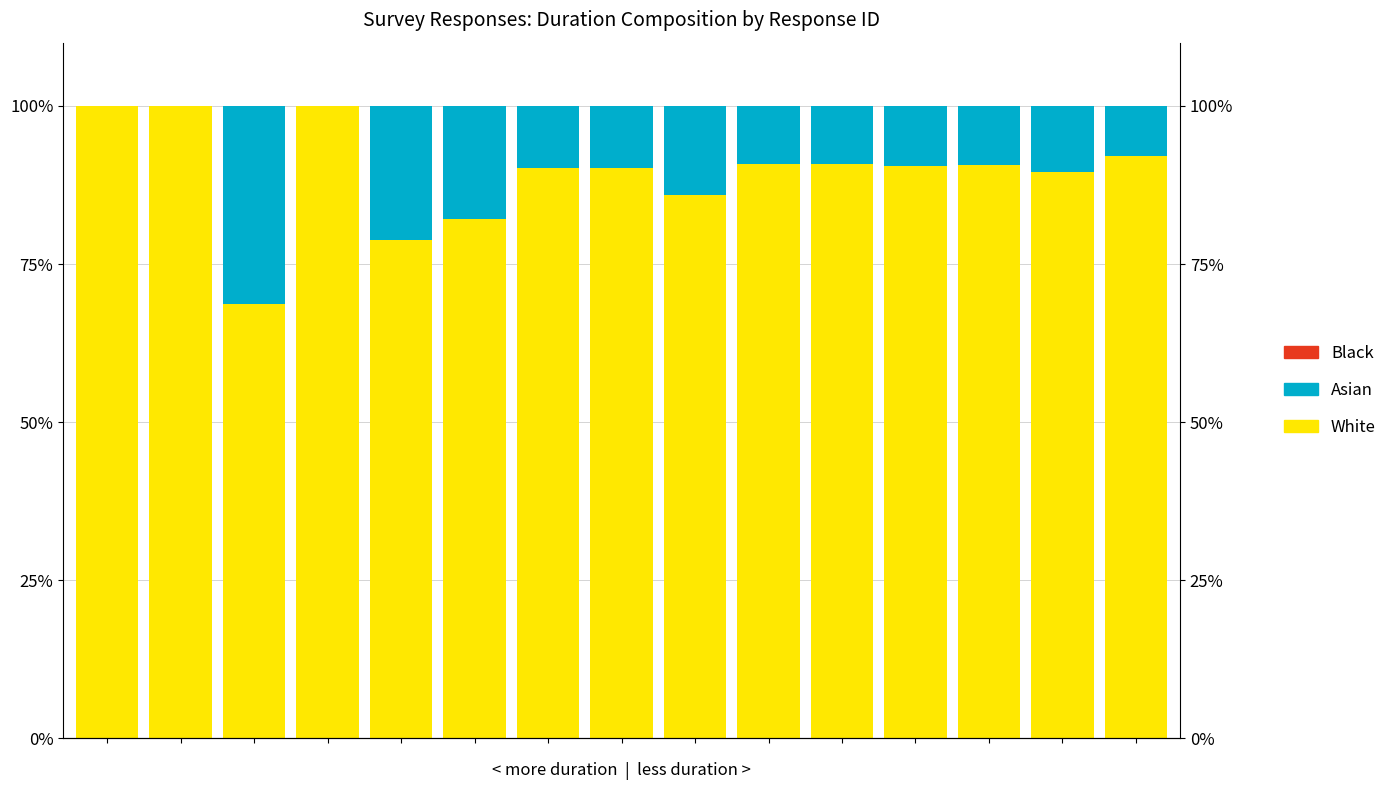

The value of Asian at 7 is 16.9. True or false?

False